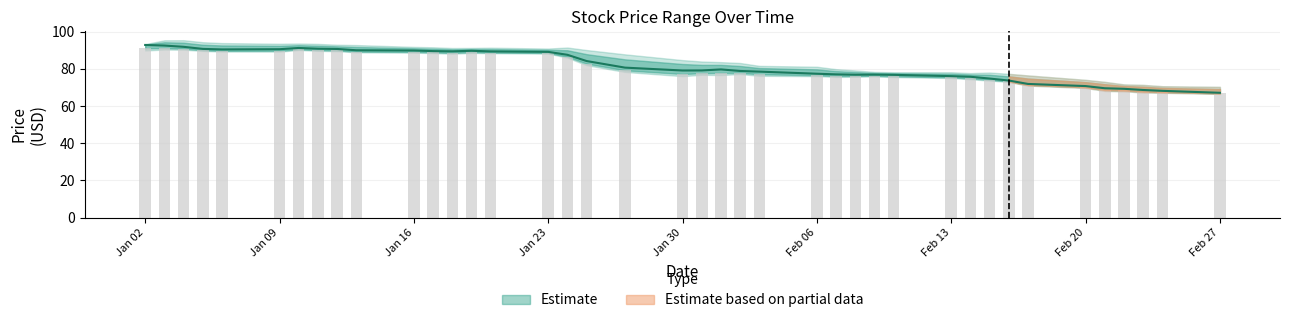

Reading left to right, list all the values displayed in this chart.

High: 92.9	92.6	91.9	90.8	90.5	90.6	91.3	90.9	90.8	90.0	89.9	89.6	89.5	89.8	89.4	89.2	87.6	84.2	80.7	79.1	79.2	79.7	78.9	78.5	77.4	77.1	76.9	76.9	76.8	76.1	75.8	74.8	73.8	71.9	70.8	69.6	69.3	68.7	68.2	67.2
Close: 91.0	91.2	90.9	90.1	89.8	89.8	90.6	90.1	90.0	89.3	89.2	88.9	88.7	89.0	88.8	88.6	86.6	82.8	79.2	77.2	77.7	77.8	77.9	77.1	76.6	76.2	76.2	76.3	76.1	75.5	74.9	74.1	73.3	71.4	70.1	68.7	68.5	67.8	67.5	66.8